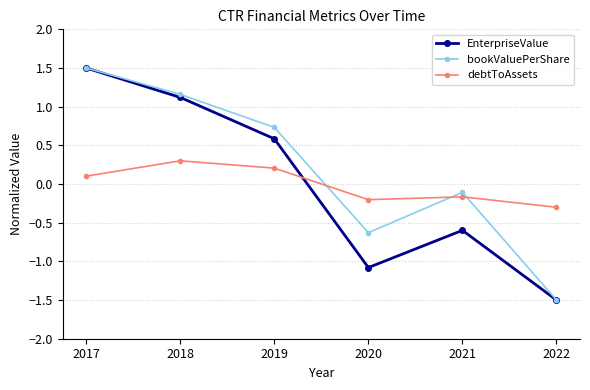

What are all the series names shown in the legend?

EnterpriseValue, bookValuePerShare, debtToAssets